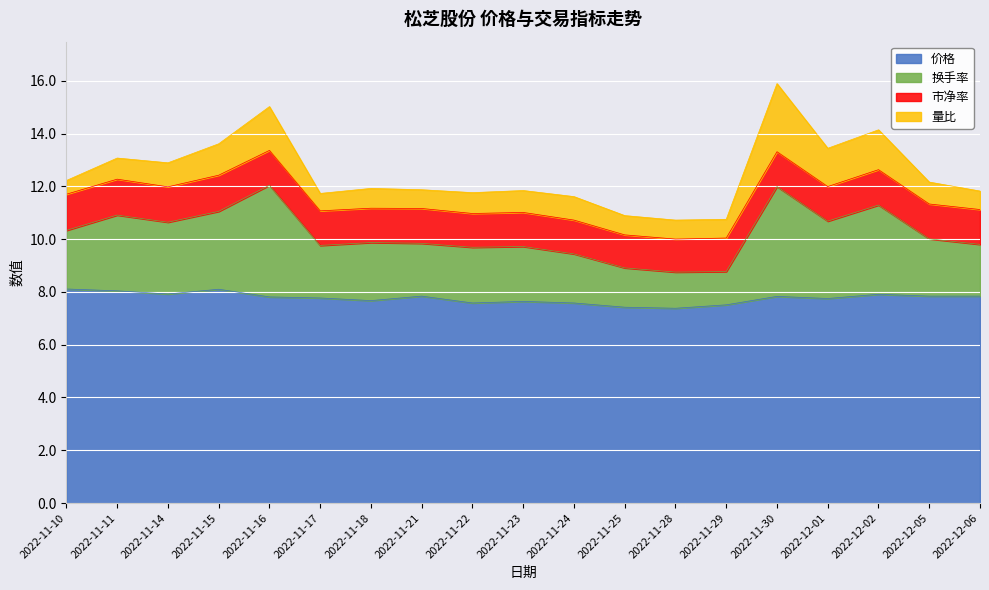

Is it true that 价格 equals 7.8 at 2022-11-16?

True